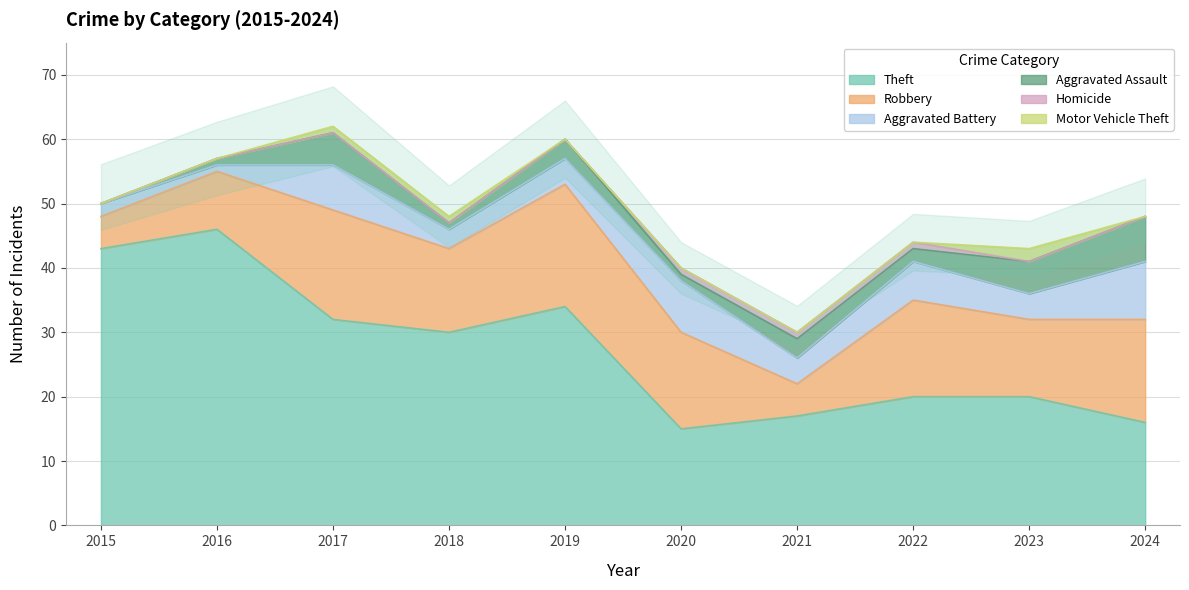

What is the spread (max minus min) of values at 2017?

32